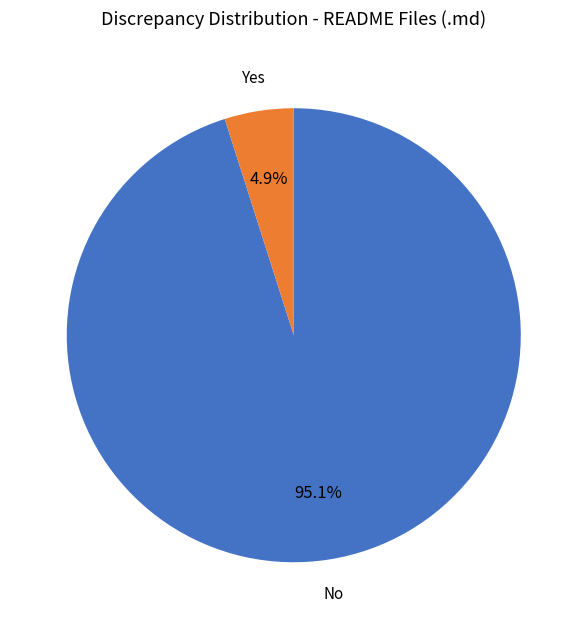

Which category accounts for the majority?

No